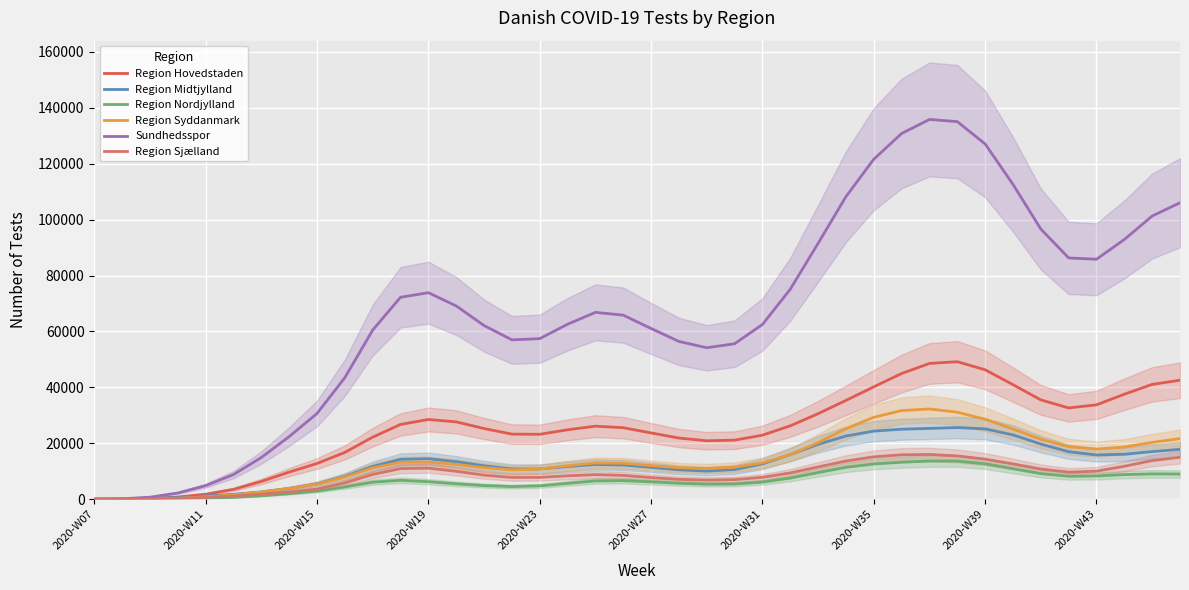

Which category has the lowest value across all series?

2020-W07